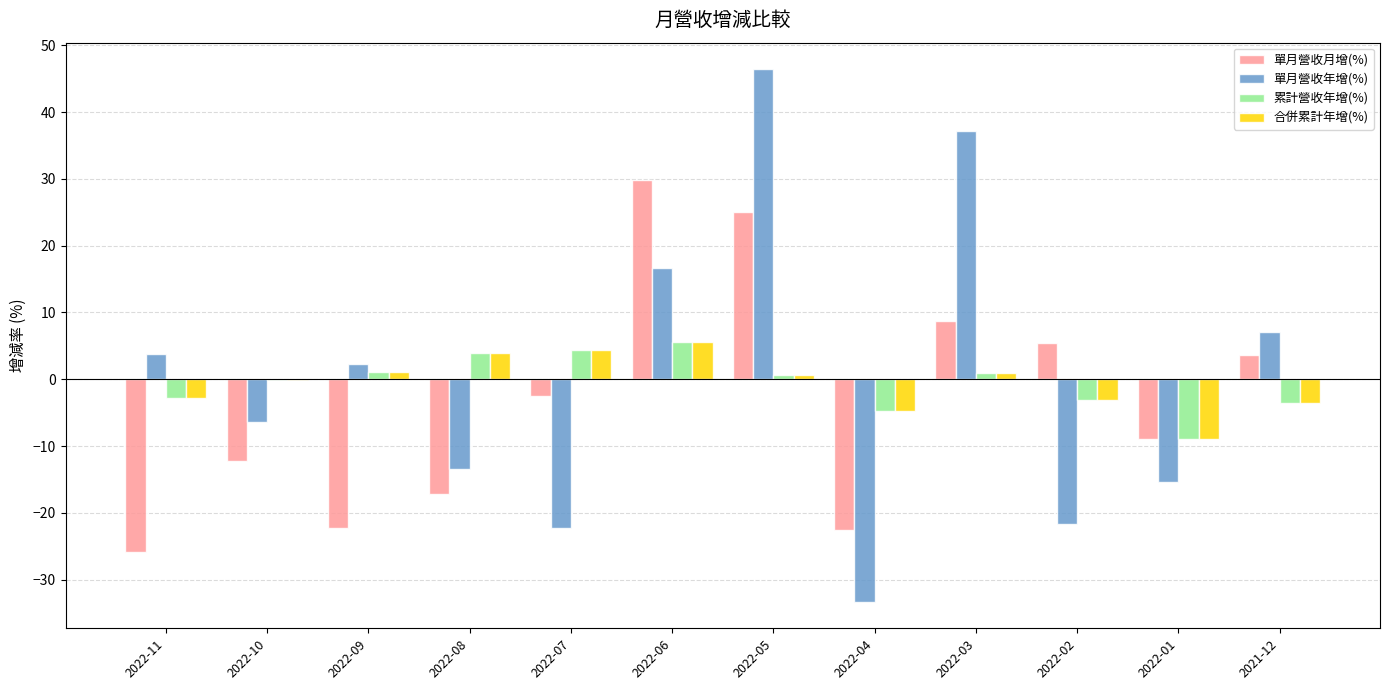

What is the difference between the 單月營收年增(%) values at 2021-12 and 2022-07?

29.3